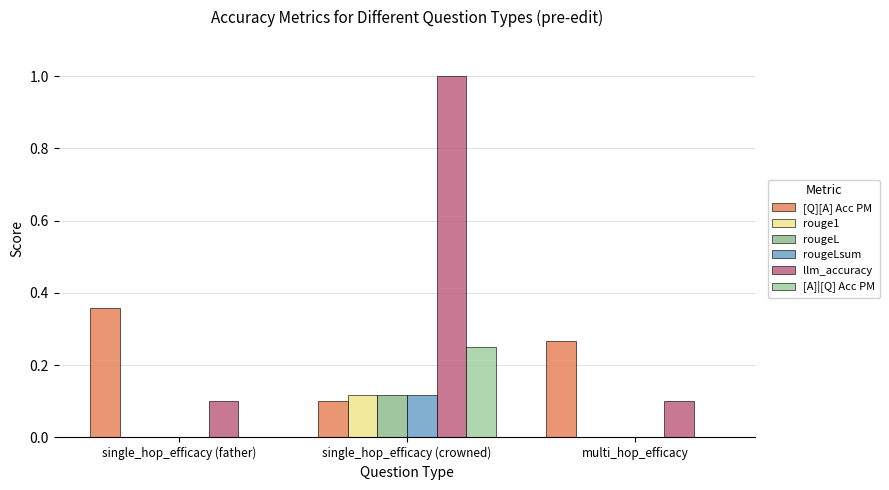

What are all the series names shown in the legend?

[Q][A] Acc PM, rouge1, rougeL, rougeLsum, llm_accuracy, [A]|[Q] Acc PM